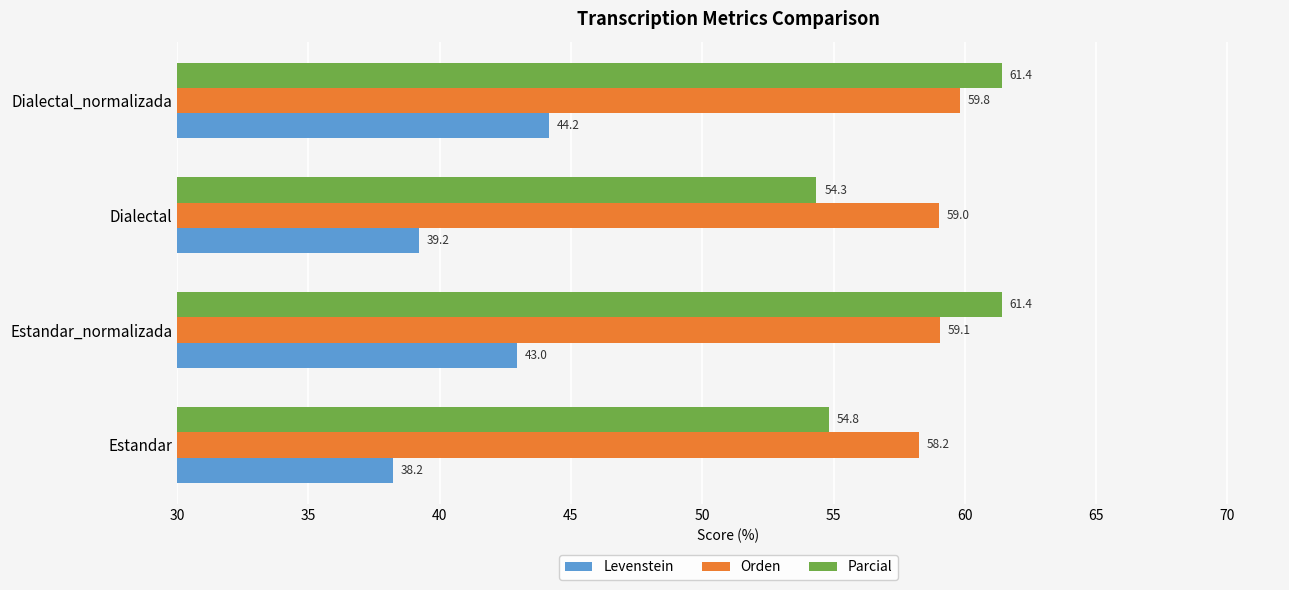

Which series has the widest spread of values?

Parcial